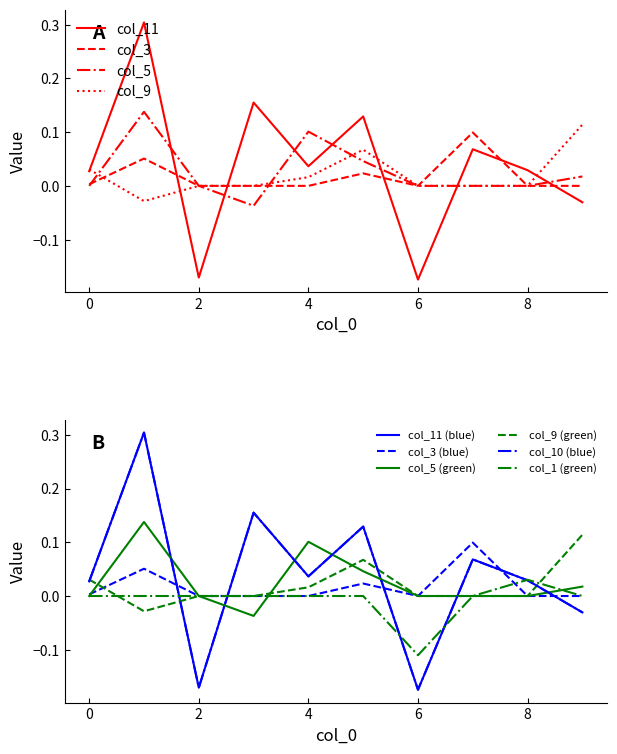

Does the chart display data point markers on the line(s)?

No